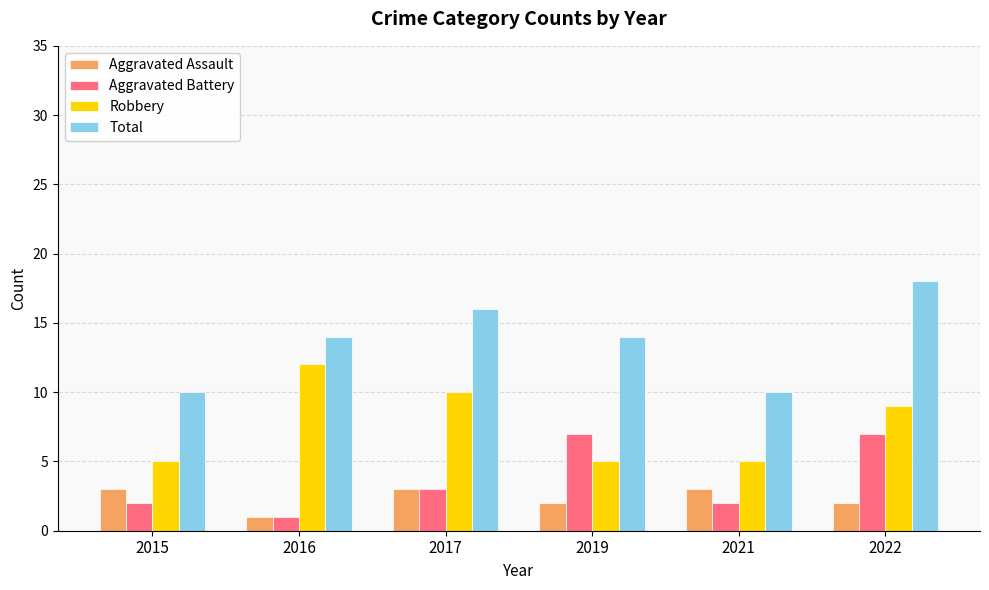

Are the bars grouped side by side (vs. stacked)?

Yes